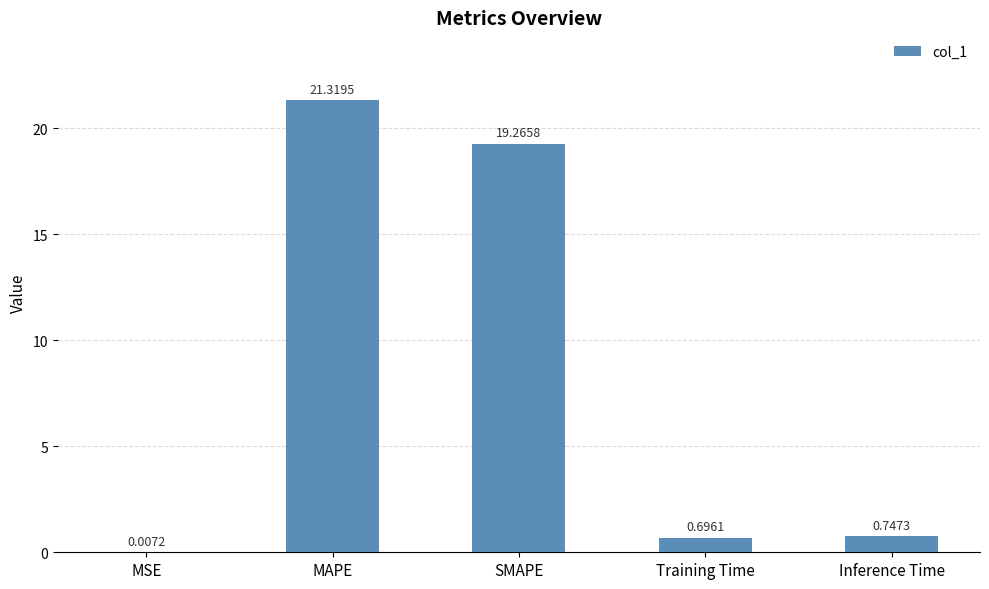

Are the bars horizontal?

No